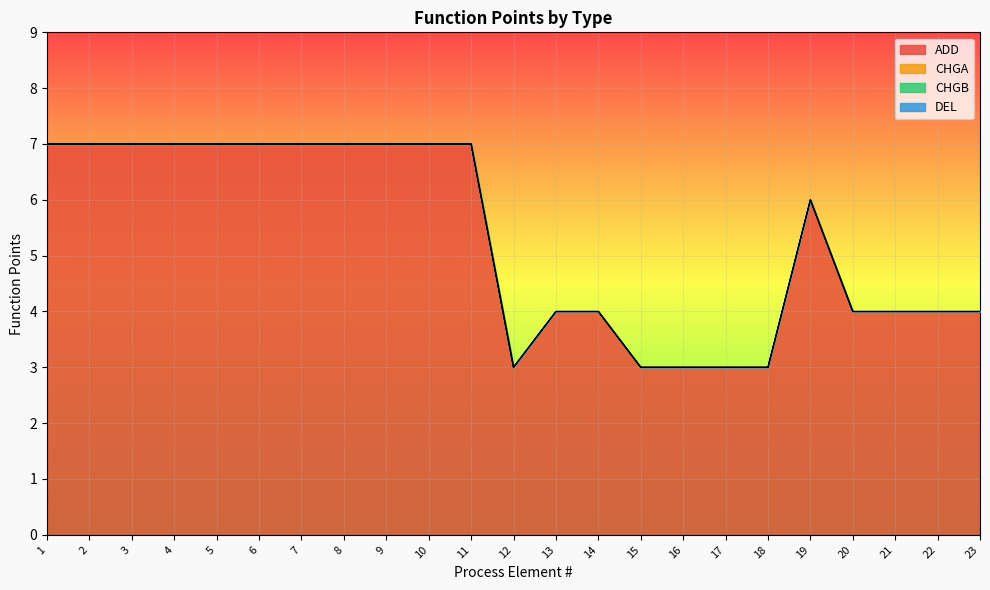

True or false: ADD and CHGB cross at least once.

False